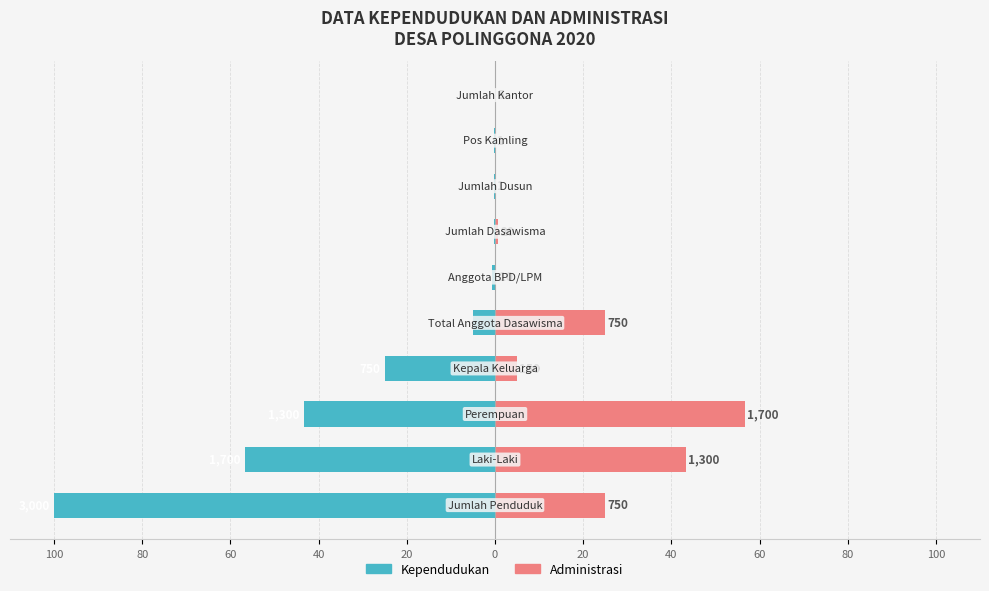

What is the value of the Kependudukan bar at the 4th from the left?

-25.0